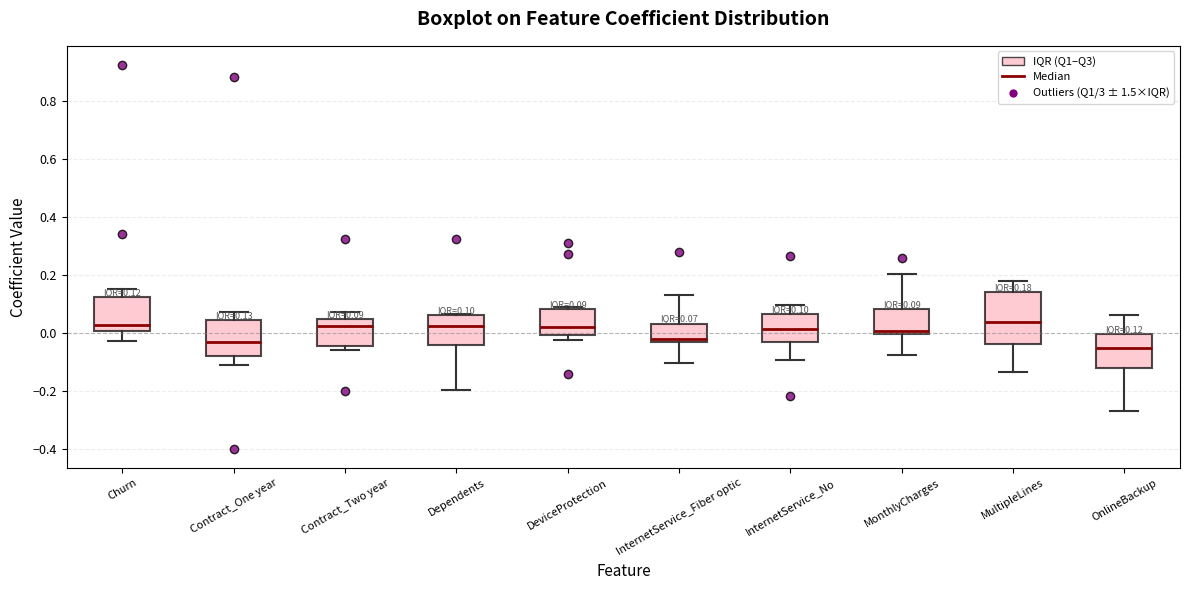

Which box is the tallest, from its lower edge to its upper edge?

MultipleLines